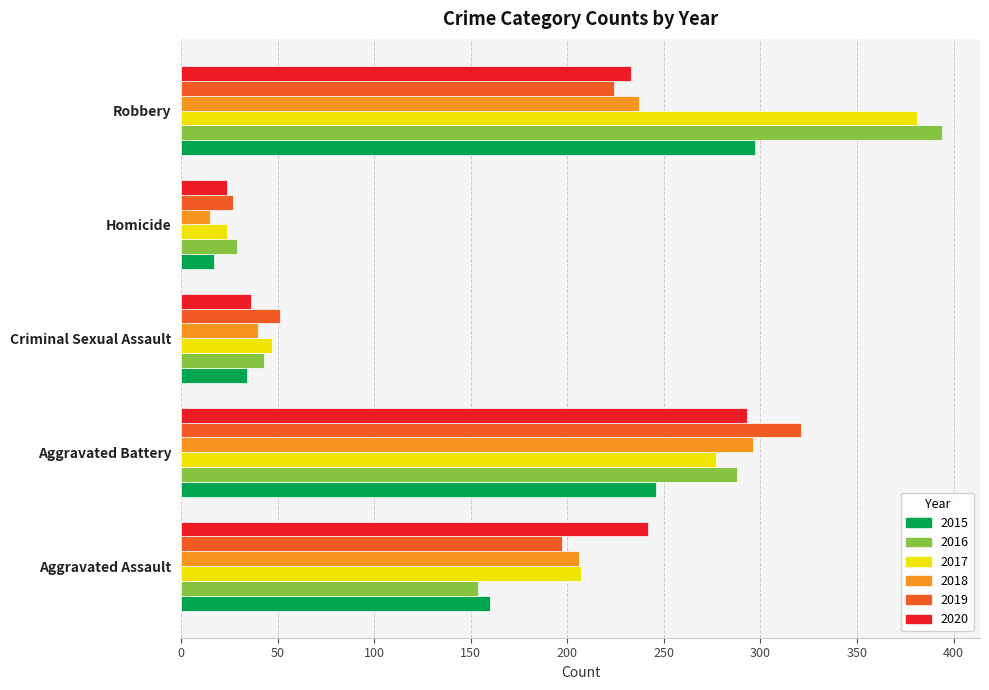

What are all the series names shown in the legend?

2015, 2016, 2017, 2018, 2019, 2020